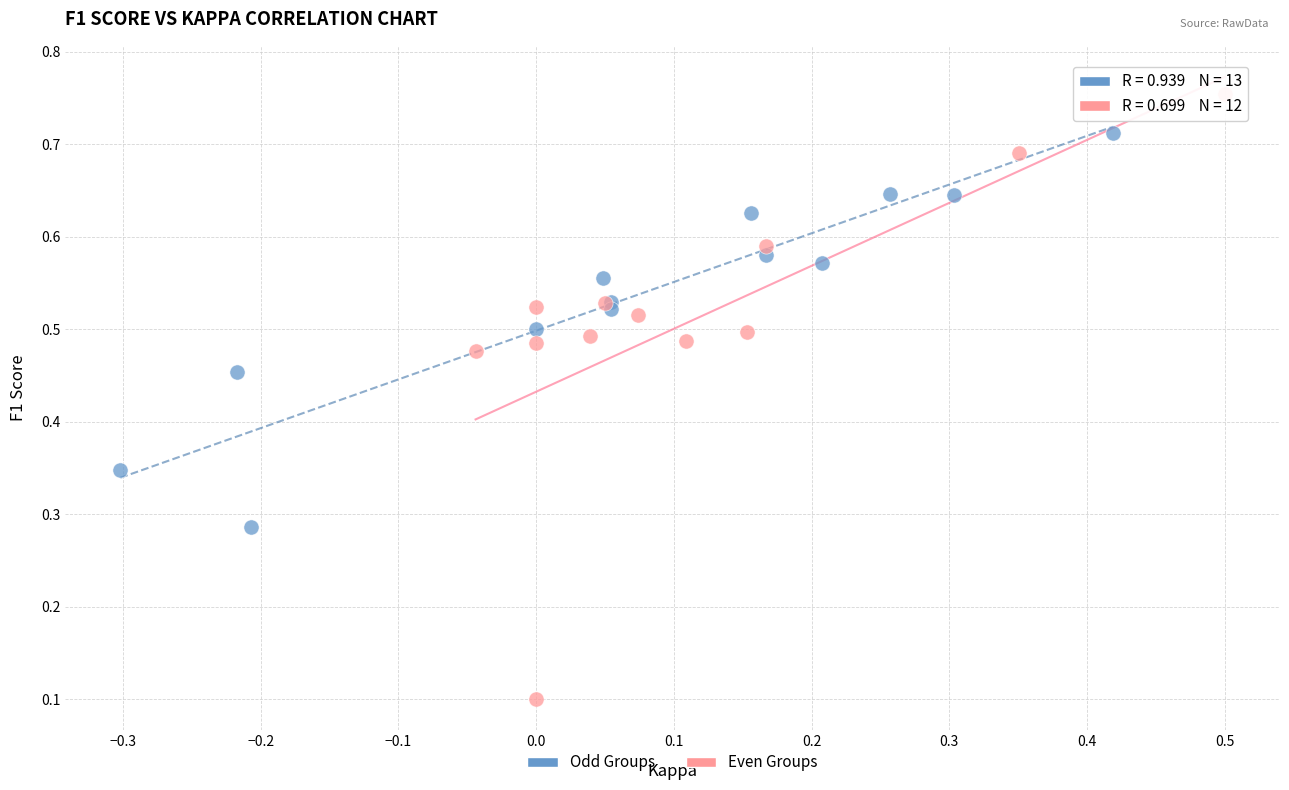

Which series has the largest Y range (max minus min)?

Even Groups